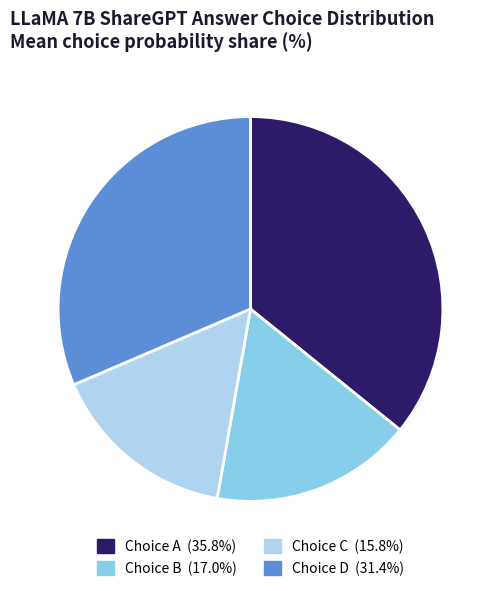

Is there any slice that represents more than half of the pie?

No